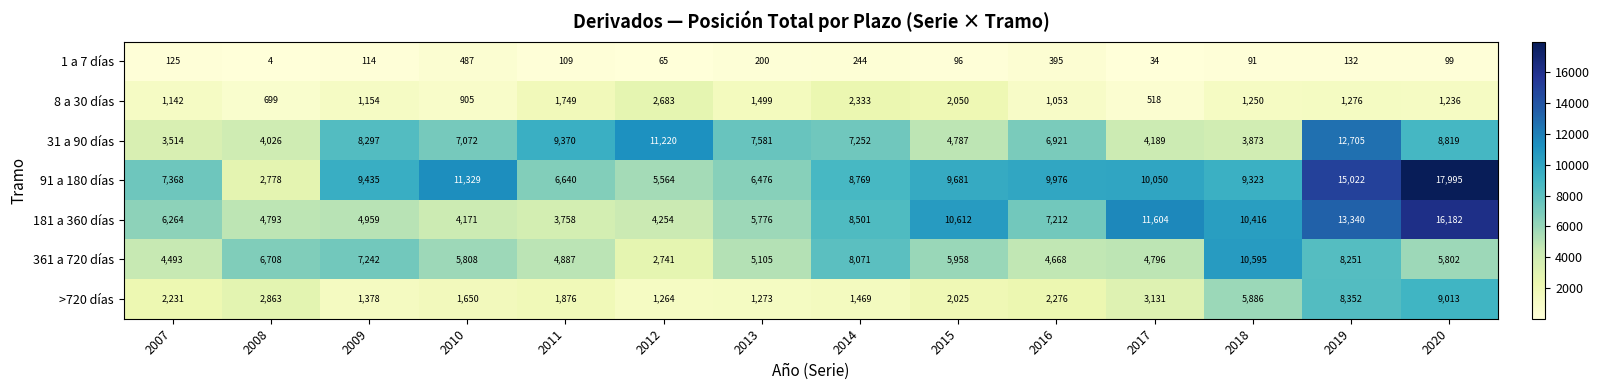

The 361 a 720 días series shows 5802 at 2020. True or false?

True